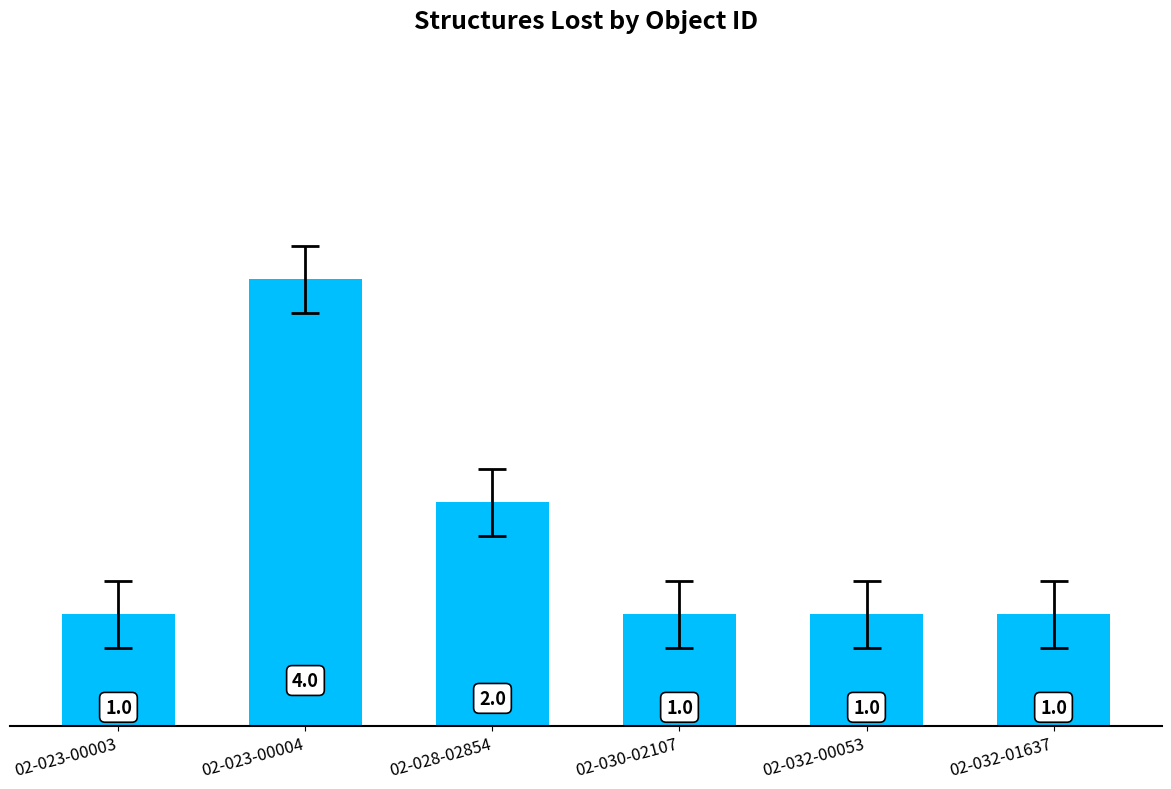

The value at 02-030-02107 is 2. True or false?

False